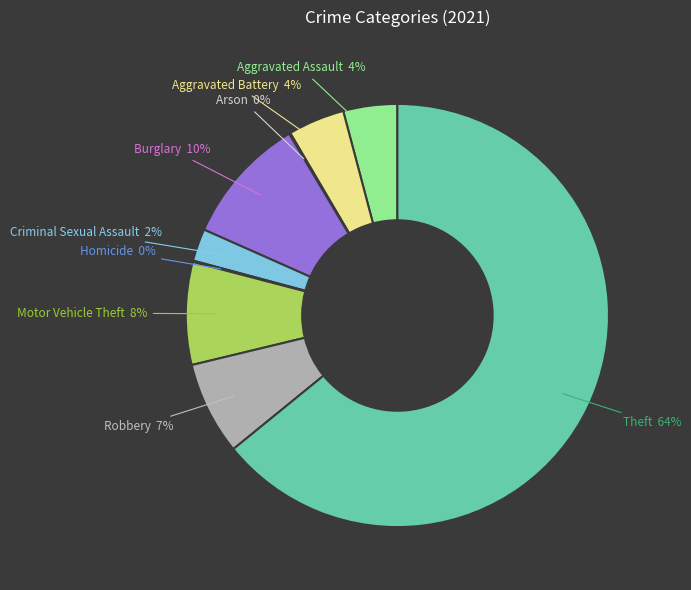

Which slice represents more than half of the pie?

Theft